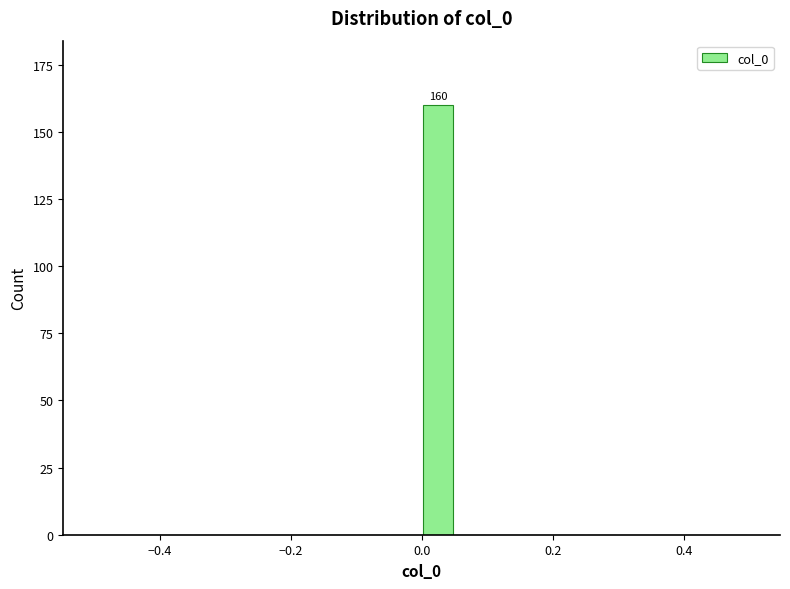

Read against the x-axis, roughly where is the centre of the tallest bar?

0.02